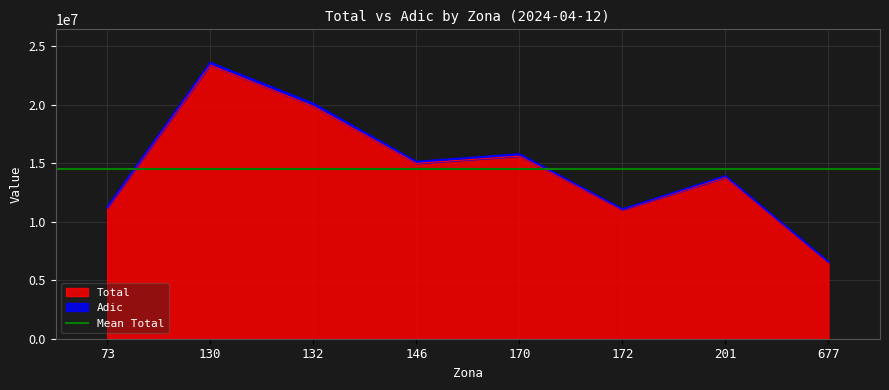

How many interior local peaks (higher than both neighbors) does the data have?

3